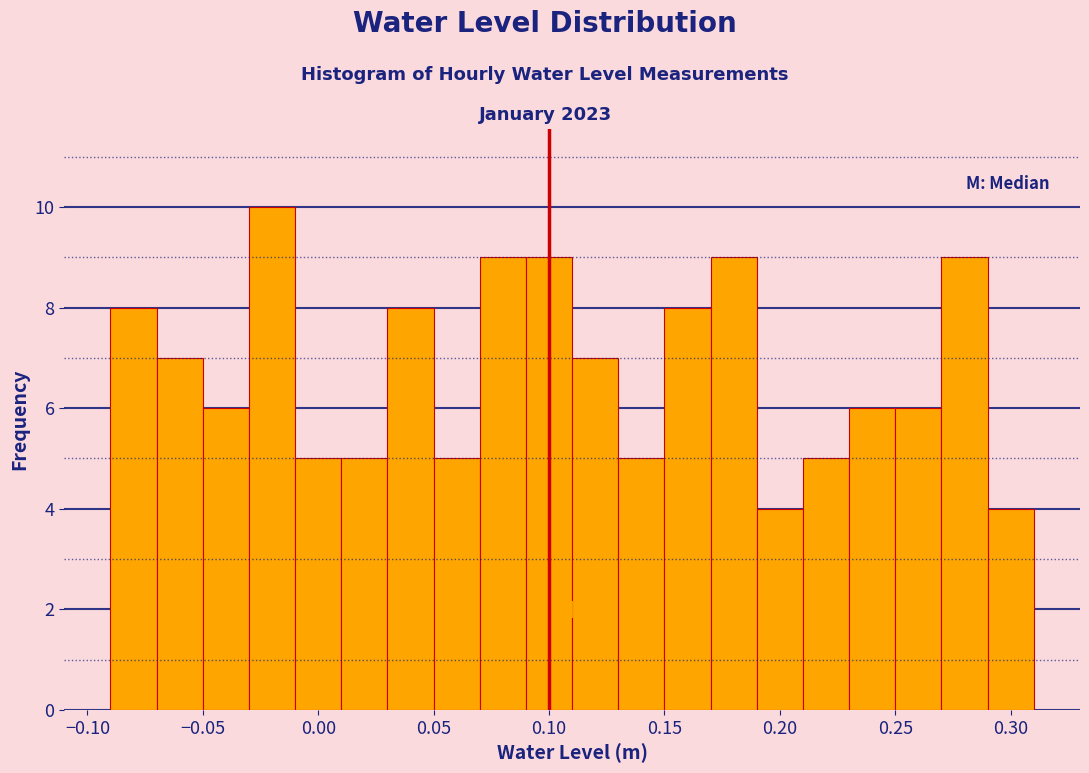

Reading left to right, list every bar in this chart as the range it spans on the x-axis followed by its height. The values are not printed on the chart, so give them approximately, as read against the axis.

-0.09 to -0.07: 8
-0.07 to -0.05: 7
-0.05 to -0.03: 6
-0.03 to -0.01: 10
-0.01 to 0.01: 5
0.01 to 0.03: 5
0.03 to 0.05: 8
0.05 to 0.07: 5
0.07 to 0.09: 9
0.09 to 0.11: 9
0.11 to 0.13: 7
0.13 to 0.15: 5
0.15 to 0.17: 8
0.17 to 0.19: 9
0.19 to 0.21: 4
0.21 to 0.23: 5
0.23 to 0.25: 6
0.25 to 0.27: 6
0.27 to 0.29: 9
0.29 to 0.31: 4